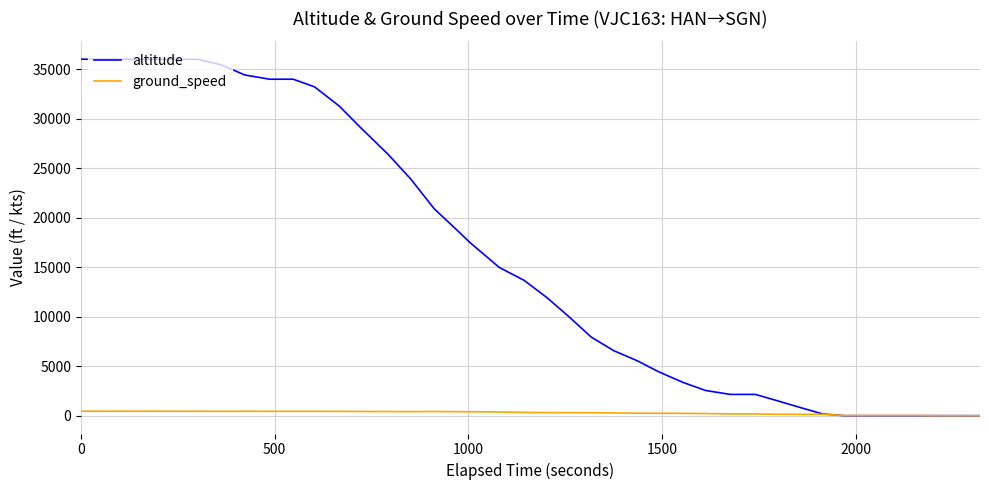

What is the maximum value for ground_speed?

454